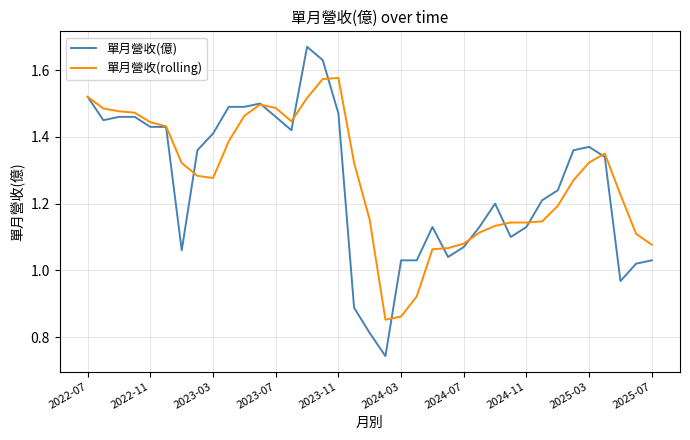

Which series has the widest spread of values?

單月營收(億)